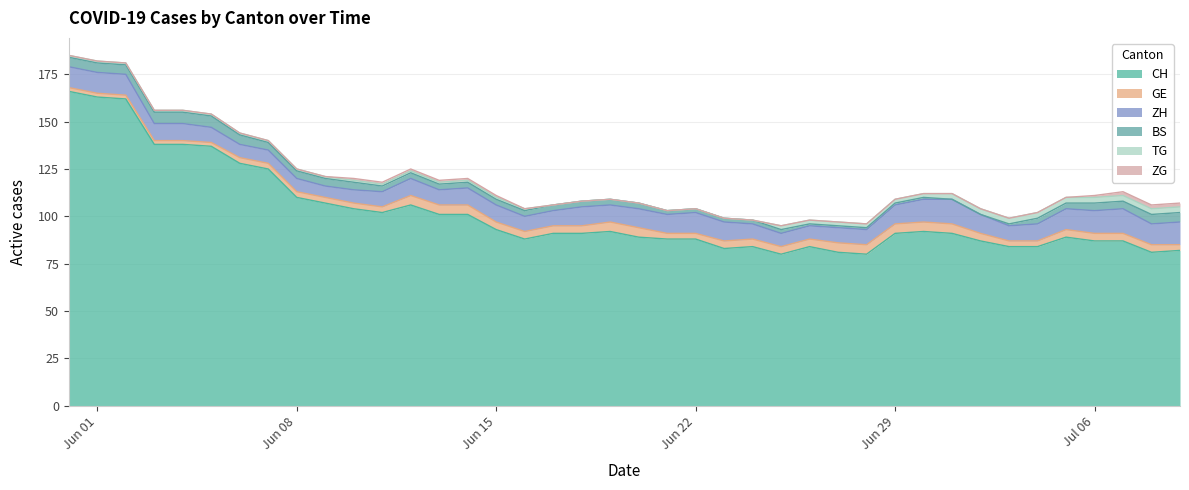

What is the average value of the TG series?

1